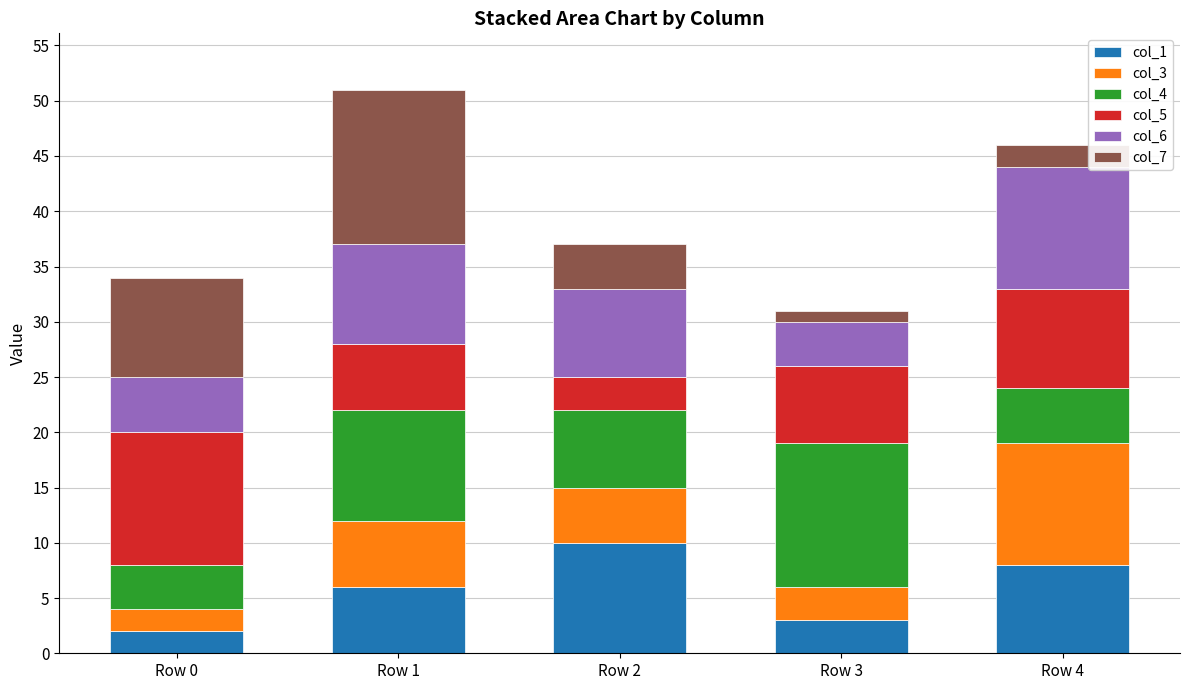

True or false: col_1 has a value of 12 at Row 4.

False